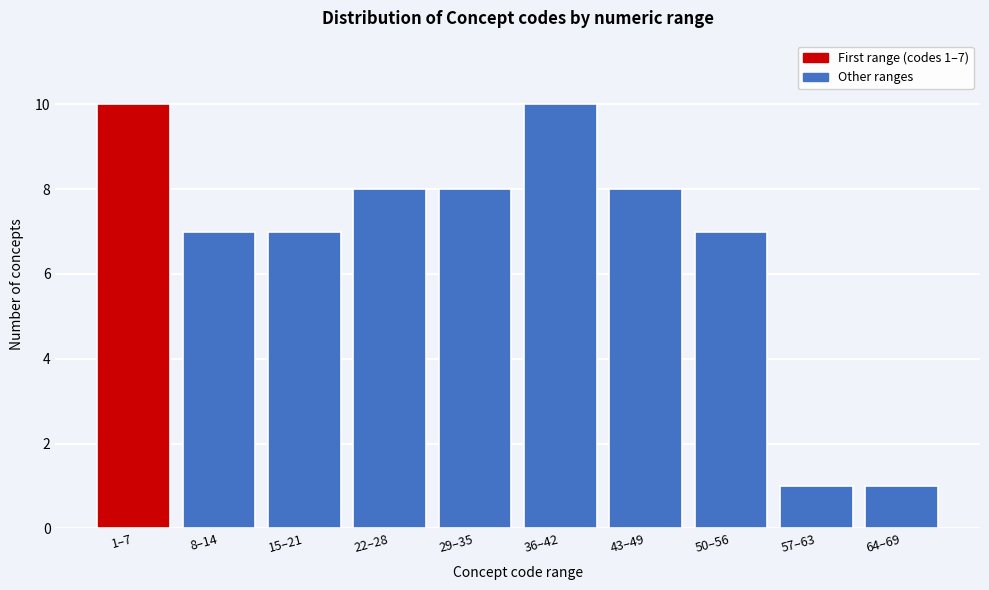

Reading left to right, transcribe all the data shown in this chart.

1–7=10	8–14=7	15–21=7	22–28=8	29–35=8	36–42=10	43–49=8	50–56=7	57–63=1	64–69=1